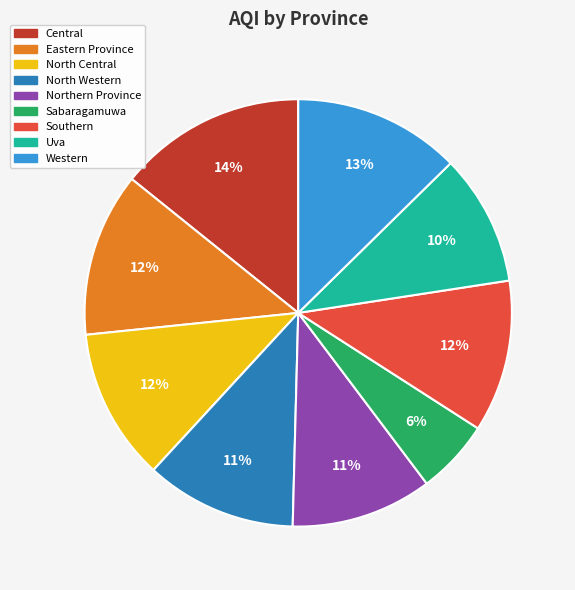

Which has a higher value, Sabaragamuwa or Western?

Western